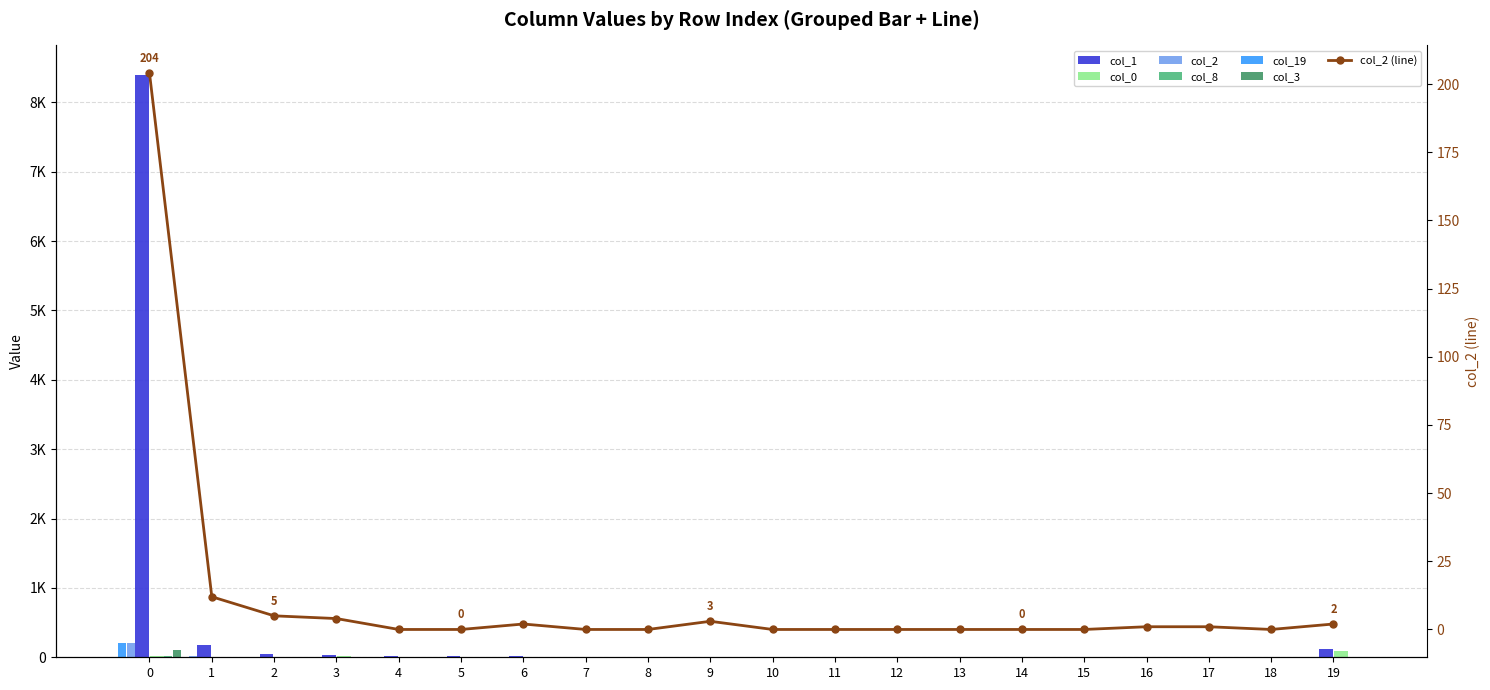

Is the value of col_1 at 14 greater than the value of col_0 at 13?

No